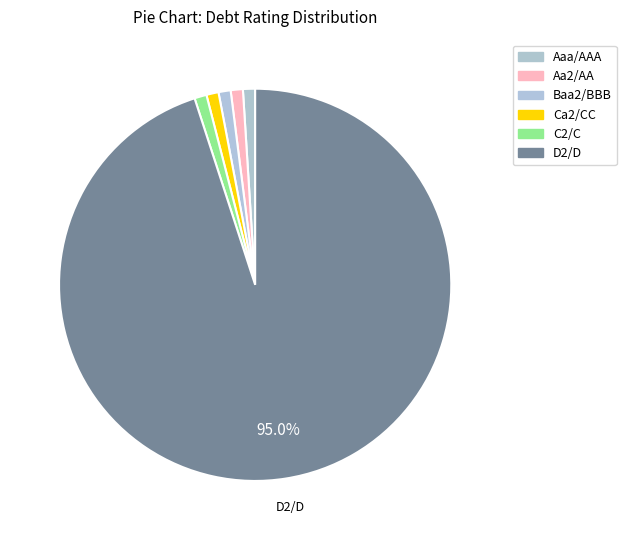

How many segments does this pie chart have?

6